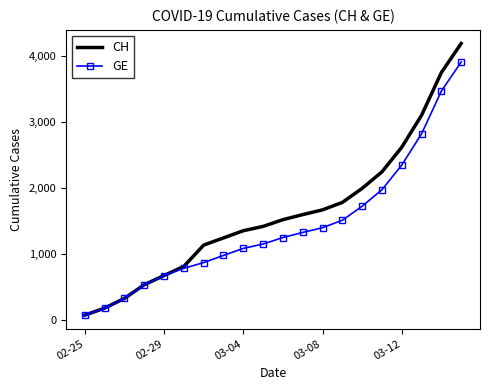

What are all the series names shown in the legend?

CH, GE